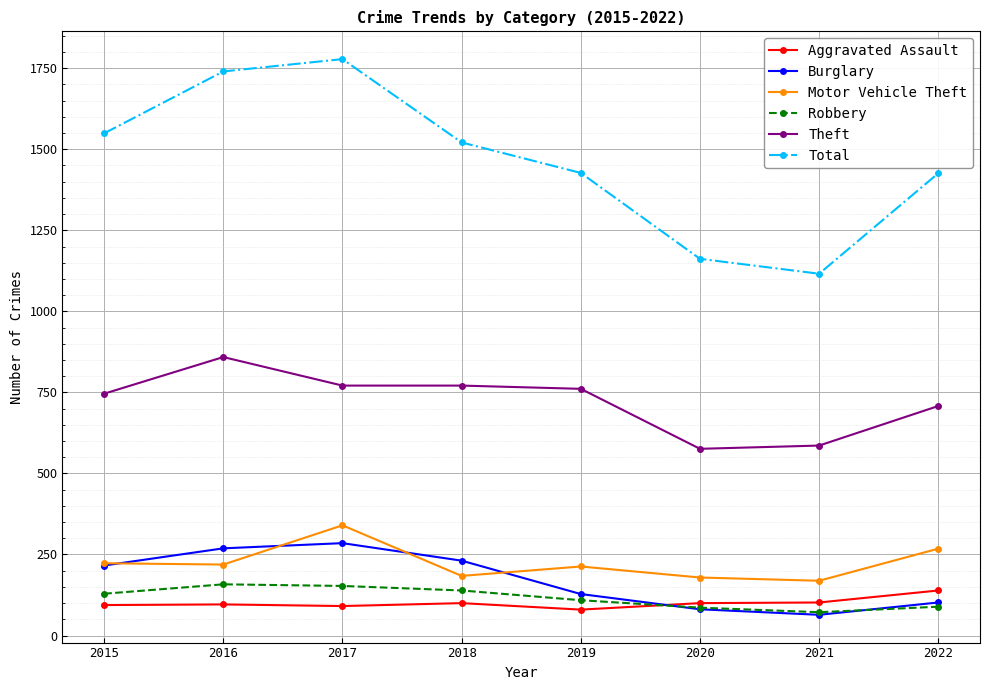

True or false: Aggravated Assault has a value of 91 at 2017.

True